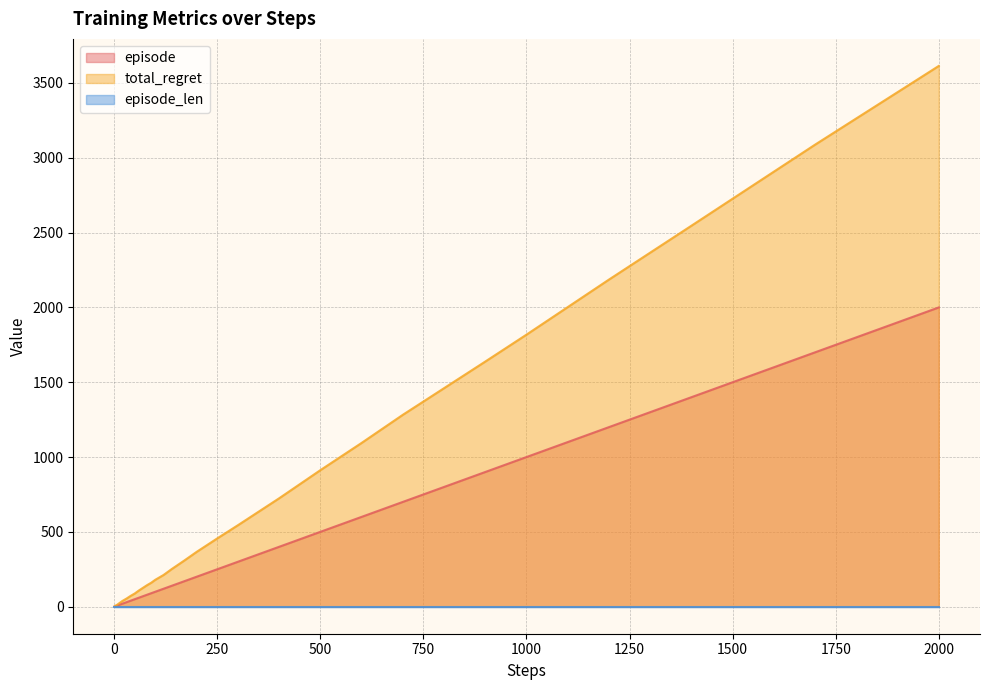

Which series has the widest spread of values?

total_regret